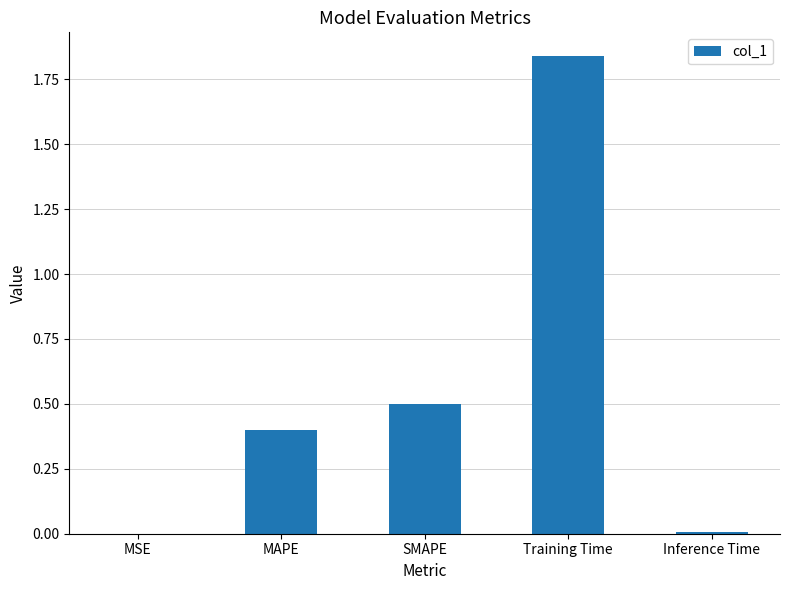

Which label corresponds to the largest value in the chart?

Training Time